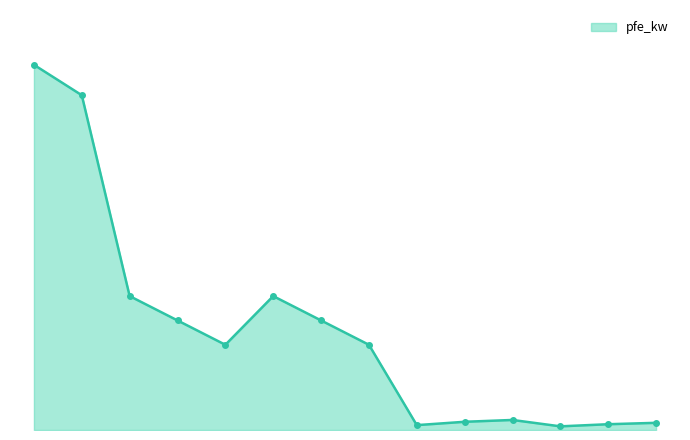

What is the difference between the maximum and minimum values?

59.4